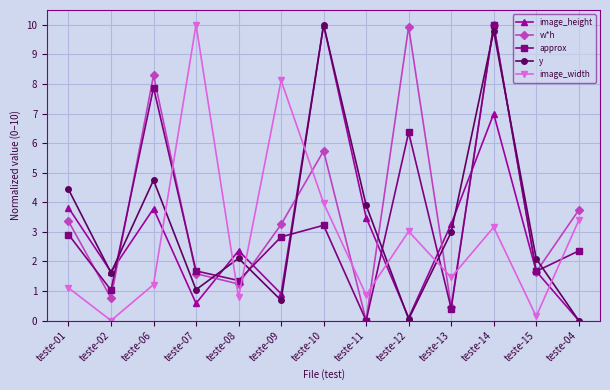

The image_height series shows 0.5 at teste-02. True or false?

False